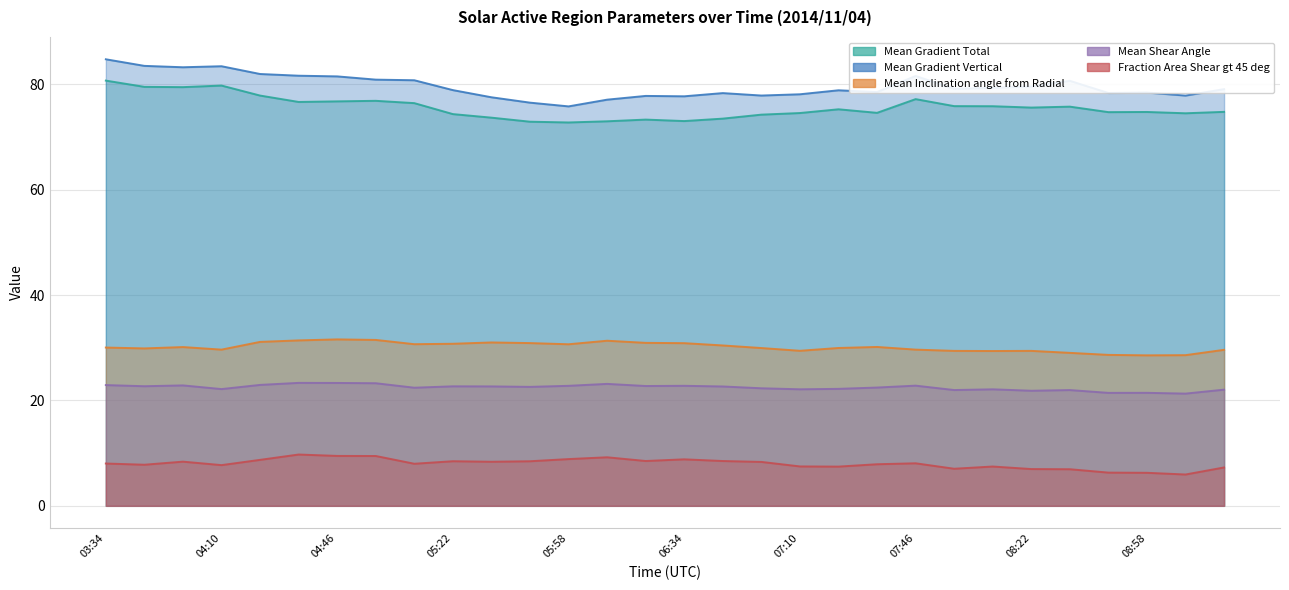

How many interior local peaks does the Mean Inclination angle from Radial series have?

6